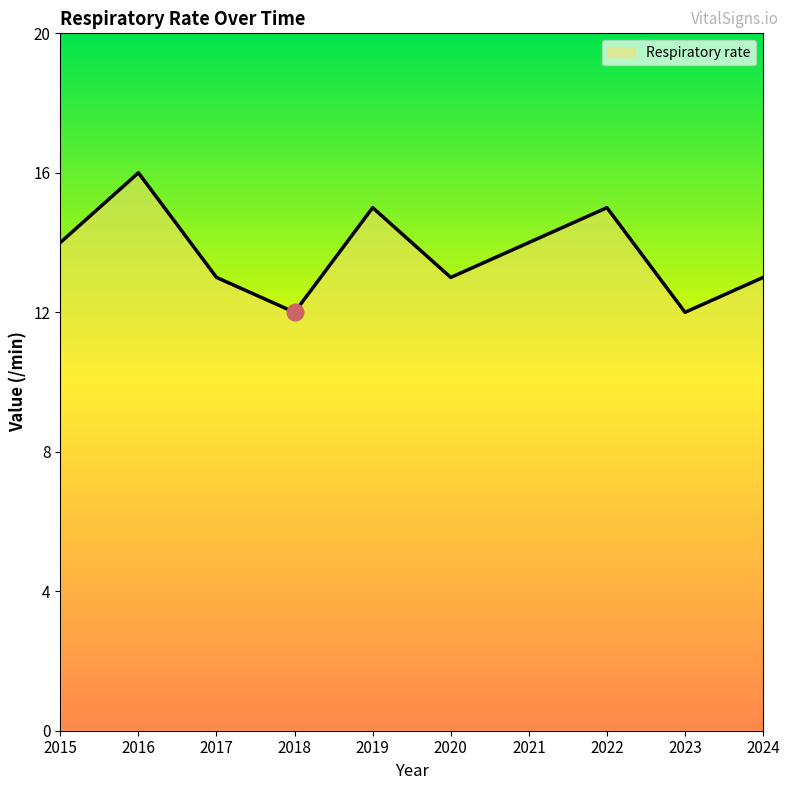

Count the number of categories in the chart.

10